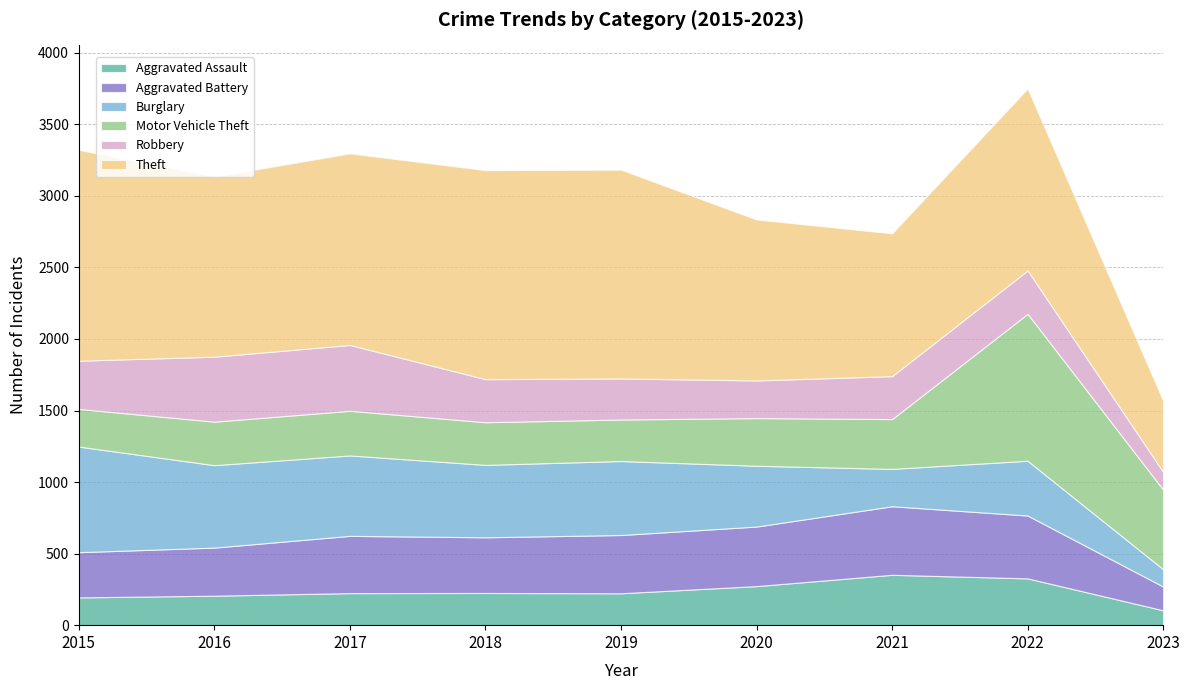

At which label does Burglary first exceed 506?

2015